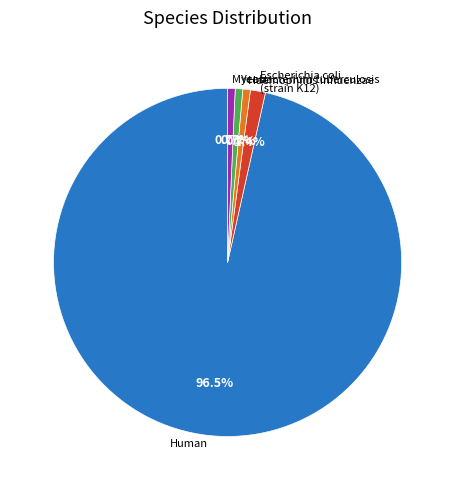

Which category accounts for the majority?

Human